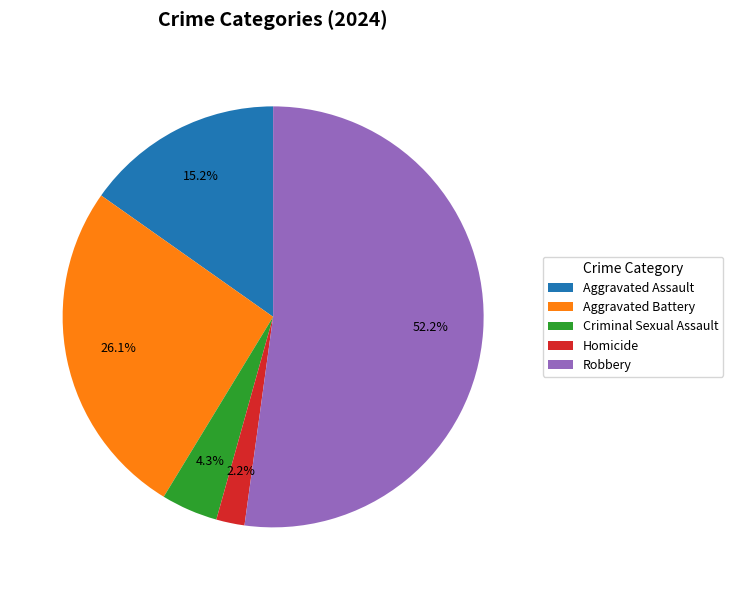

Is Robbery the majority of the pie?

Yes